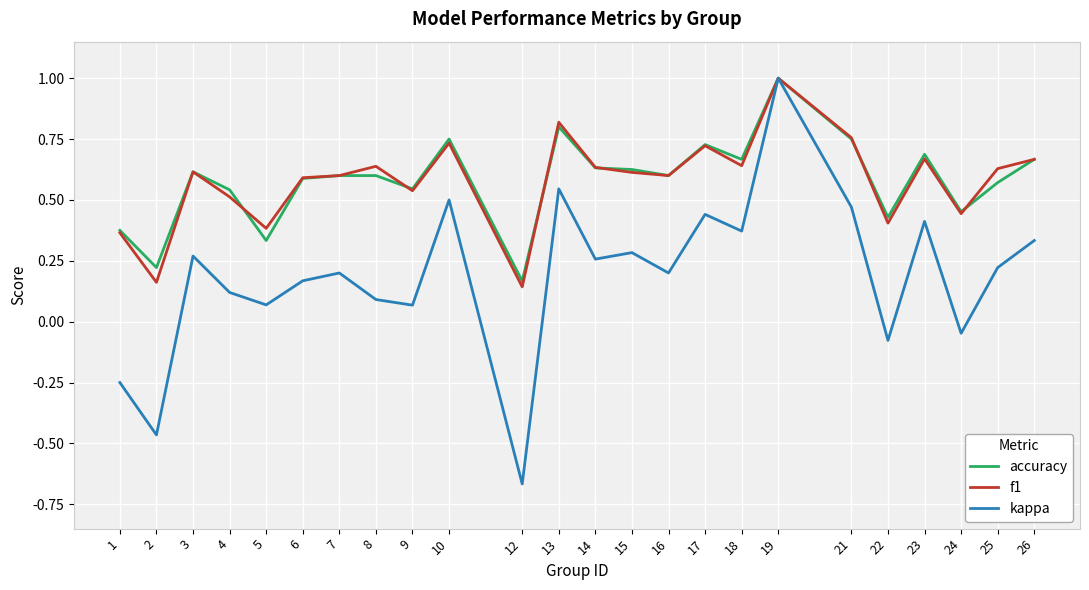

Is the value of accuracy at 8 greater than the value of kappa at 6?

Yes